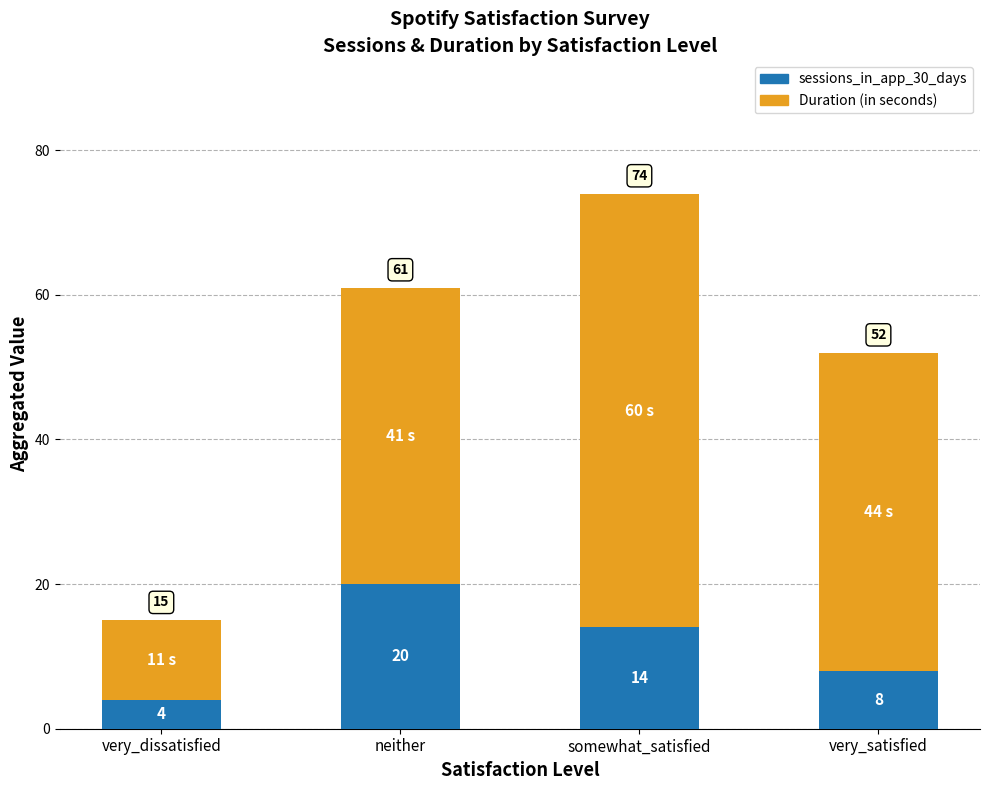

What is the total value across all series at very_dissatisfied?

15